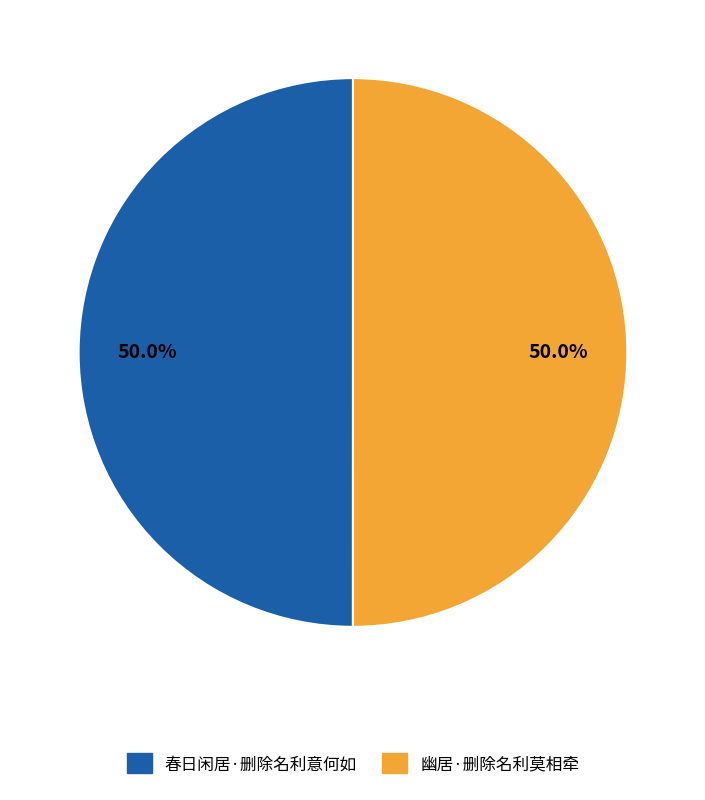

What percentage do 幽居·删除名利莫相牵 and 春日闲居·删除名利意何如 together represent?

100.0%